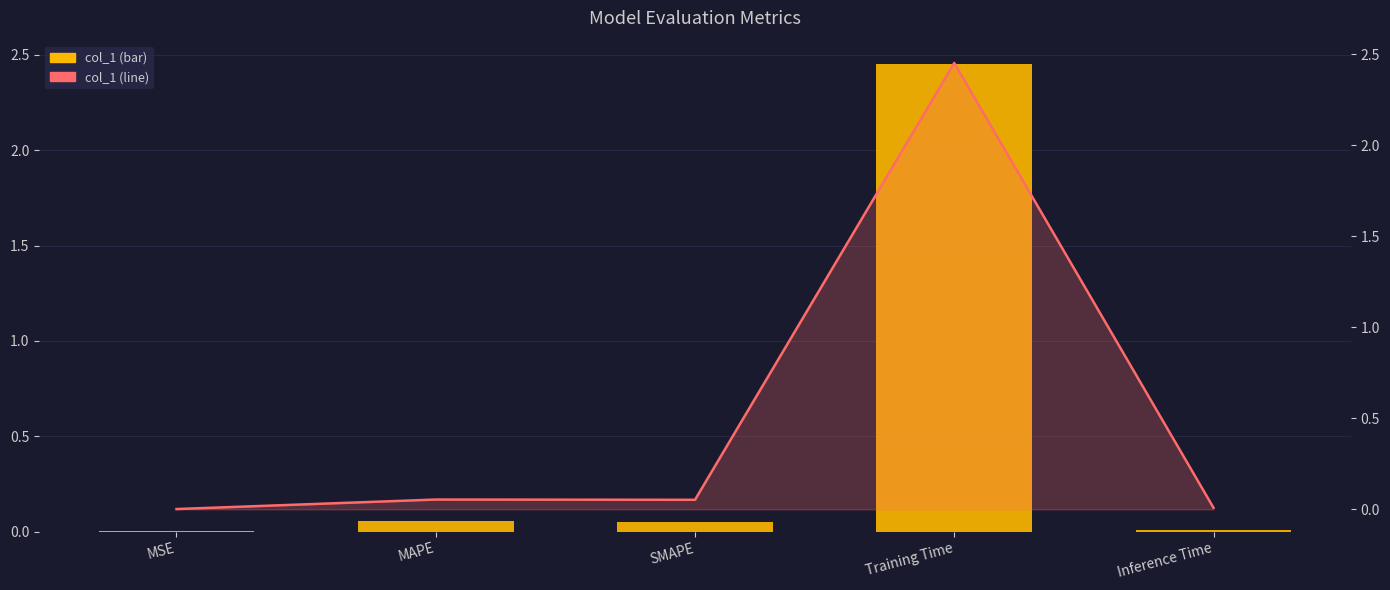

The col_1 series shows 2.5 at Training Time. True or false?

True